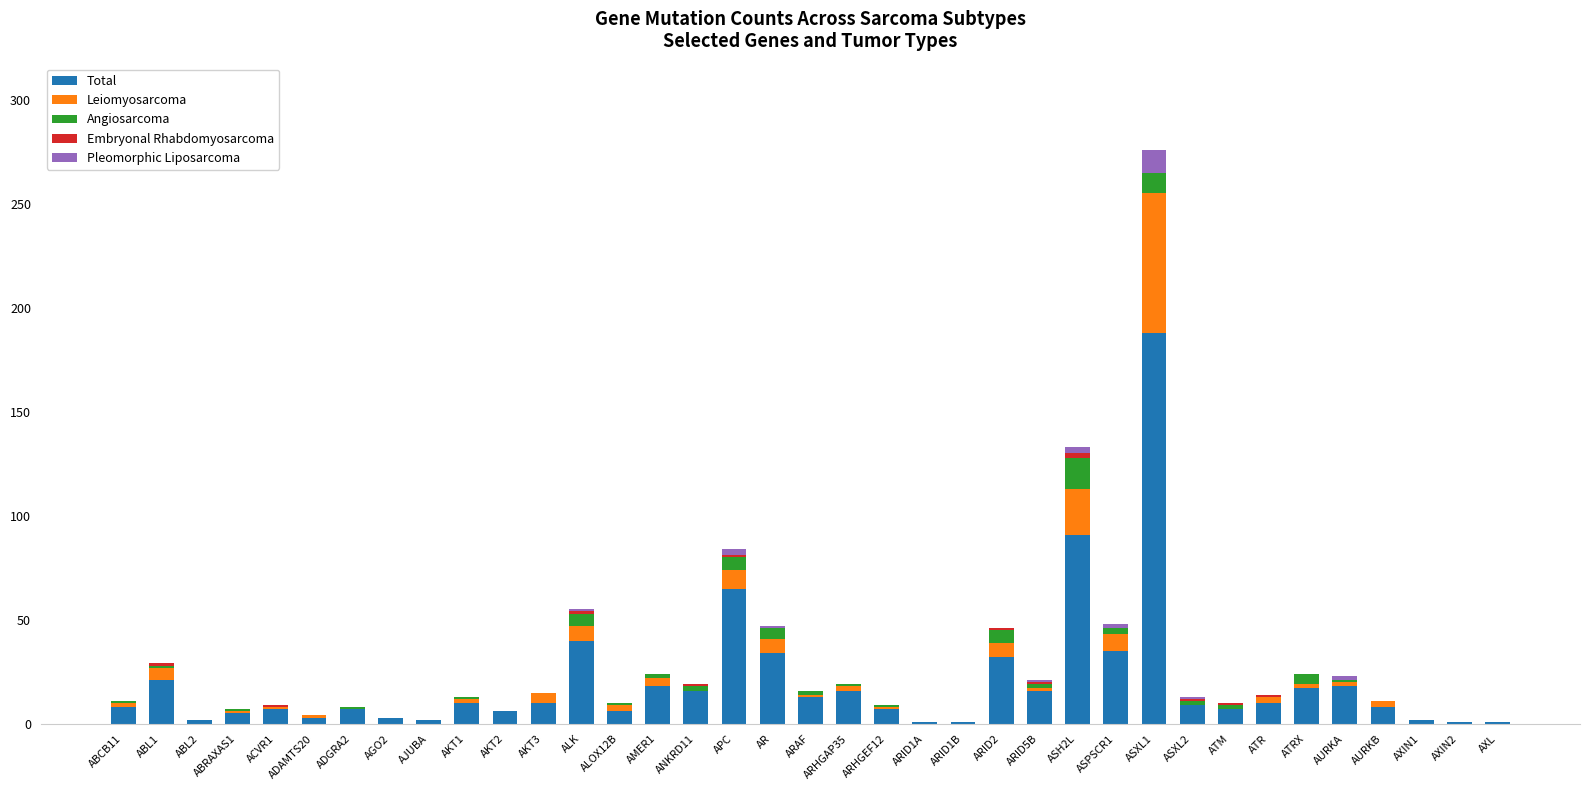

Are the bars grouped side by side (vs. stacked)?

No